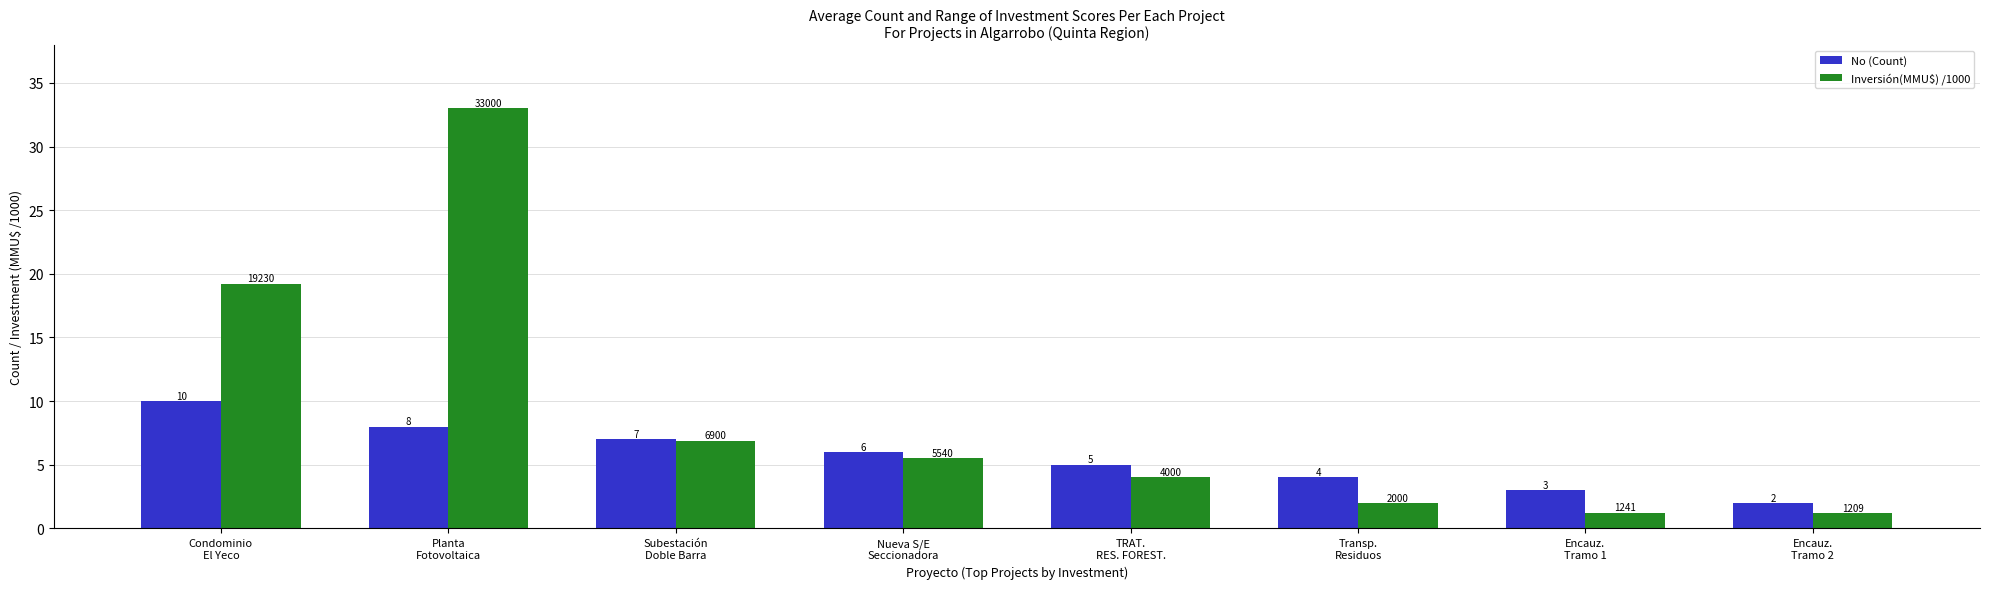

What is the difference between the Inversión(MMU$) /1000 values at Subestación
Doble Barra and Transp.
Residuos?

4.9